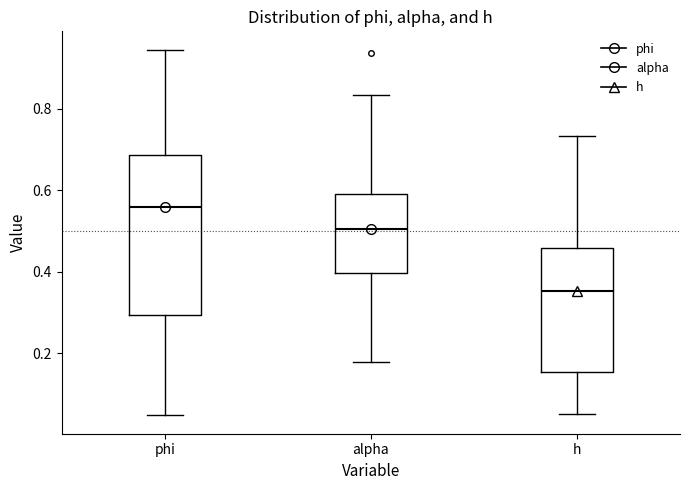

Which box's median line is the lowest?

h